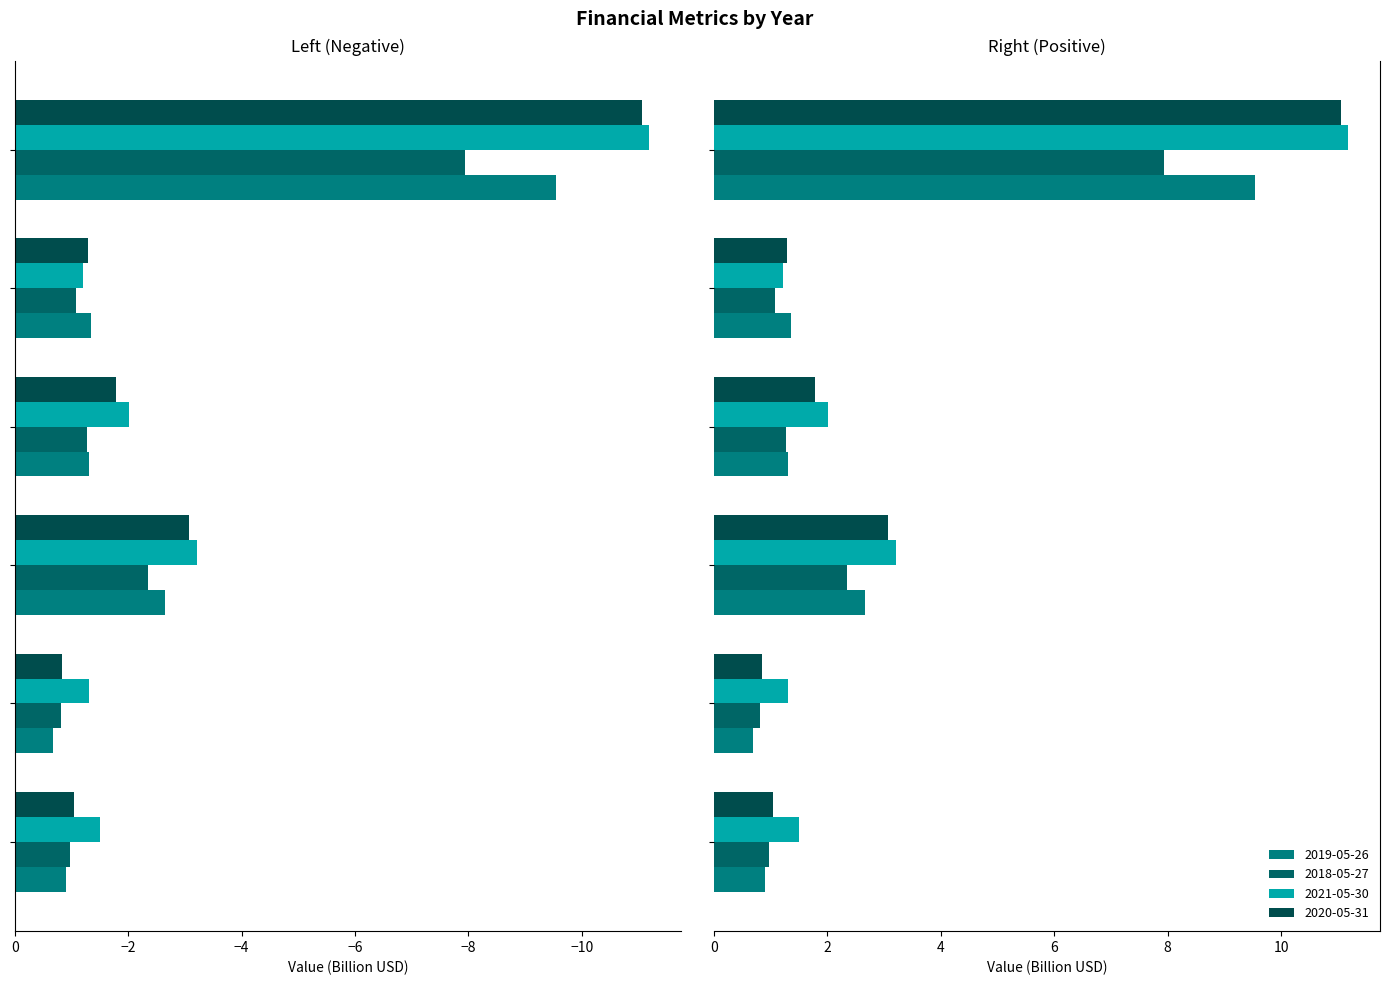

What is the minimum value shown in the chart?

-11.2